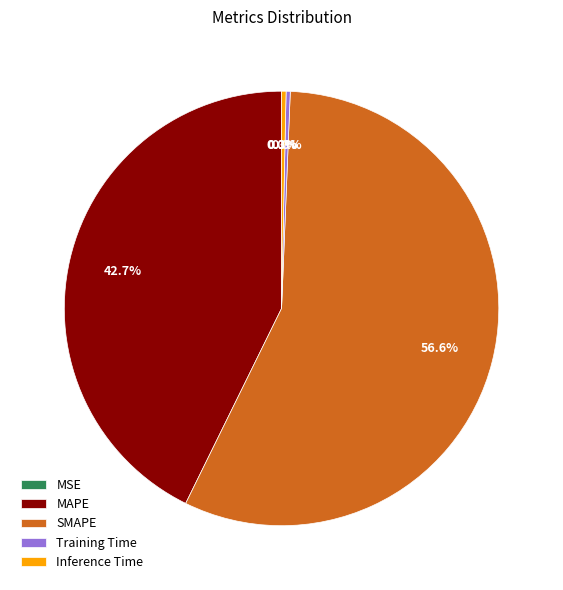

Which category has the biggest portion of the pie?

SMAPE